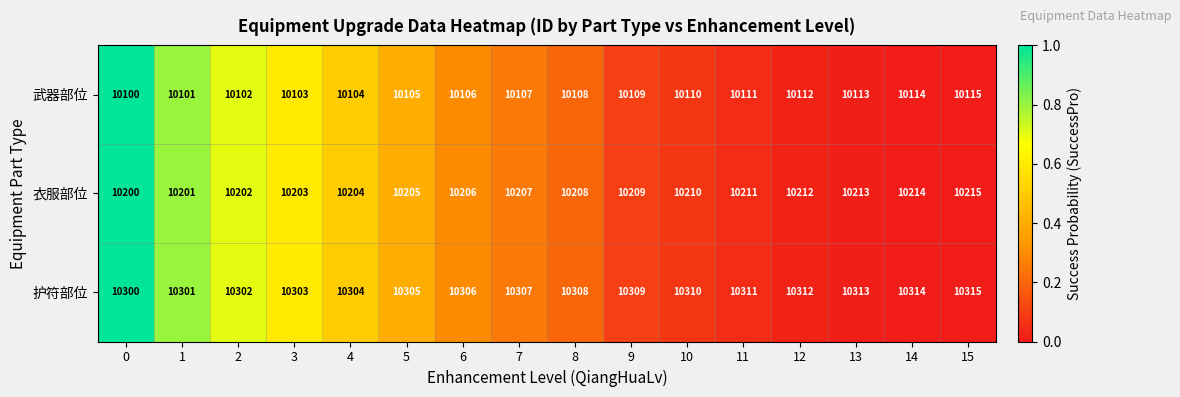

Where is 护符部位 nearest to the value 10307?

7